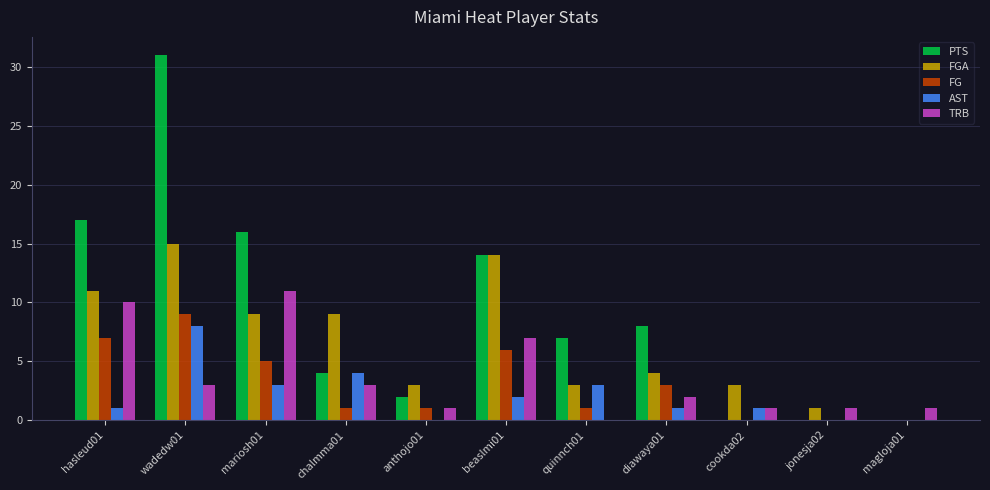

True or false: FG has a value of 0 at jonesja02.

True